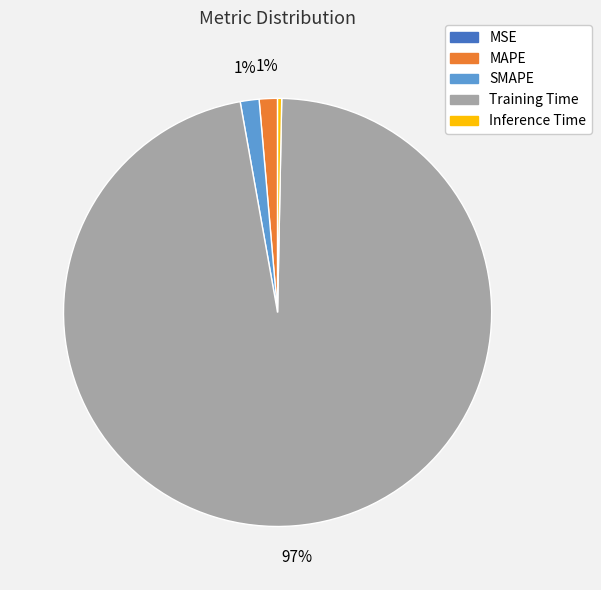

Which has a higher value, Inference Time or Training Time?

Training Time